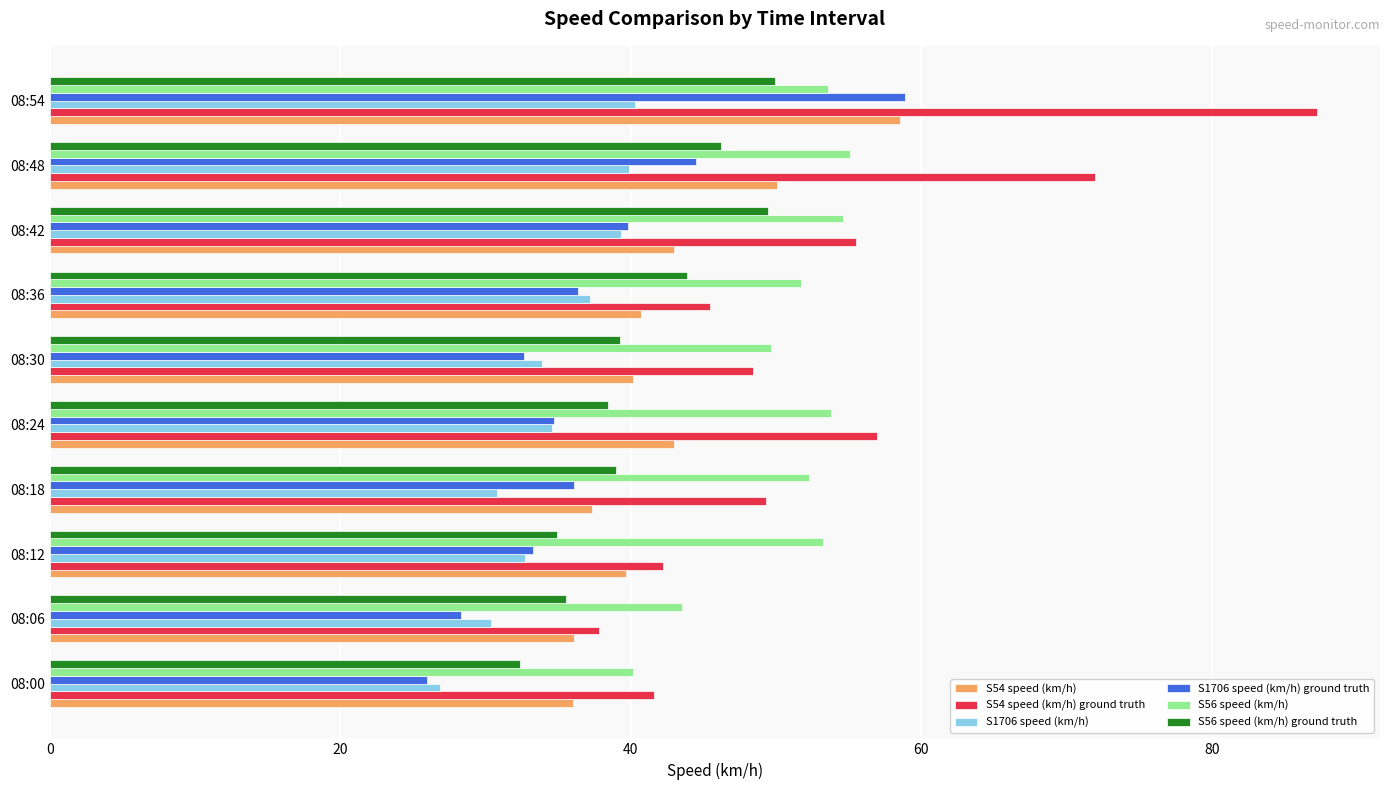

At which category is the sum across all series the highest?

08:54